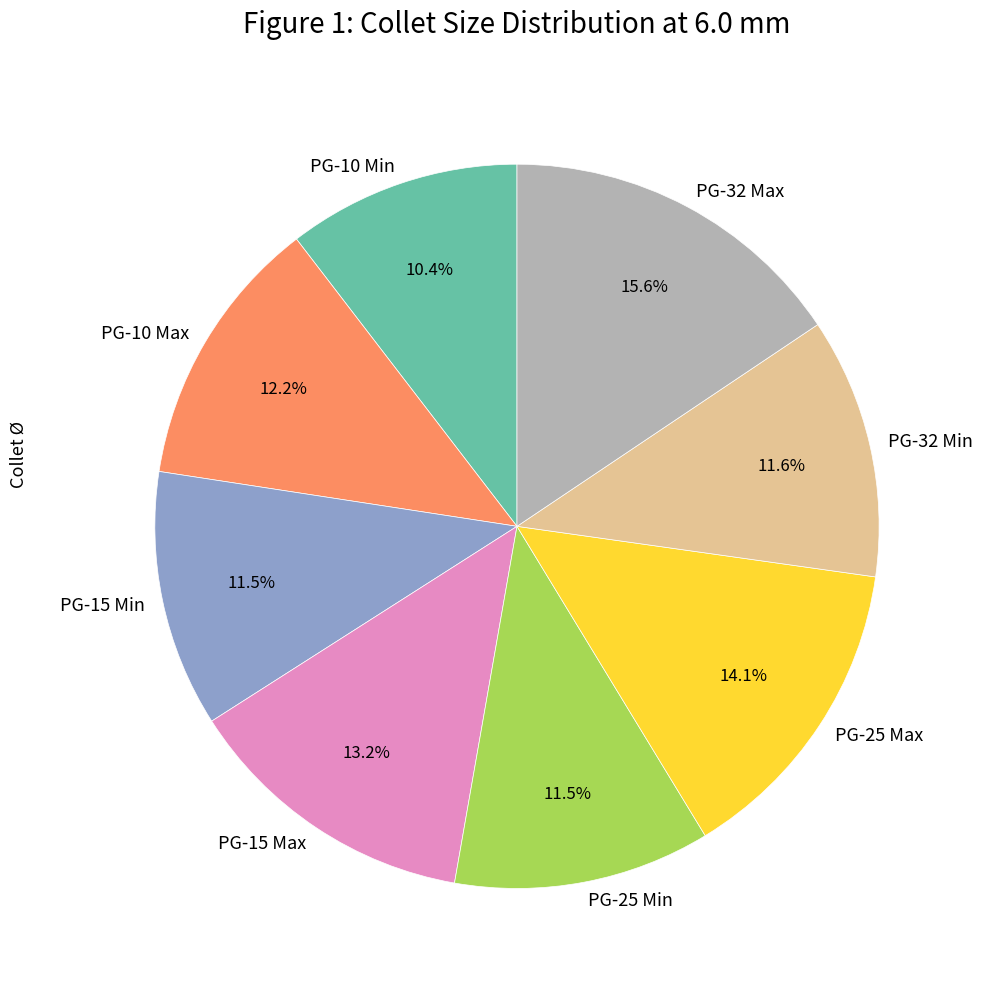

How many slices are in this pie chart?

8